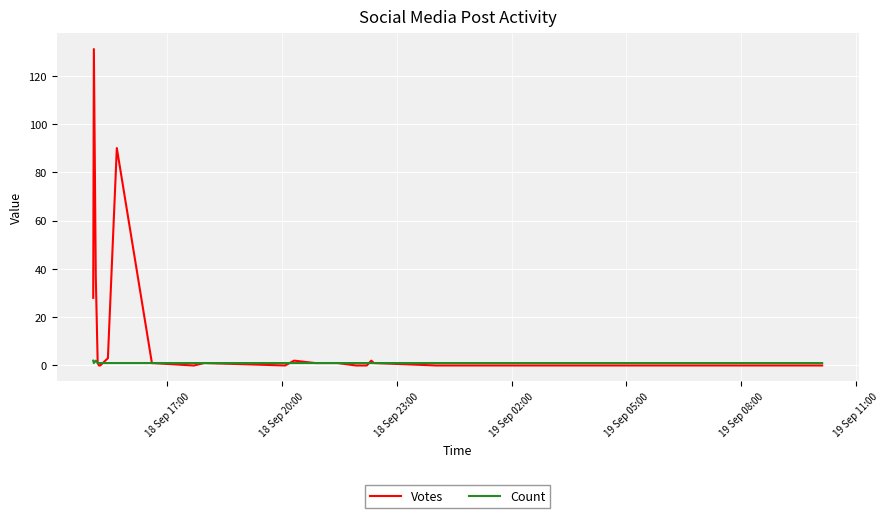

Which series has the largest range (max minus min)?

Votes